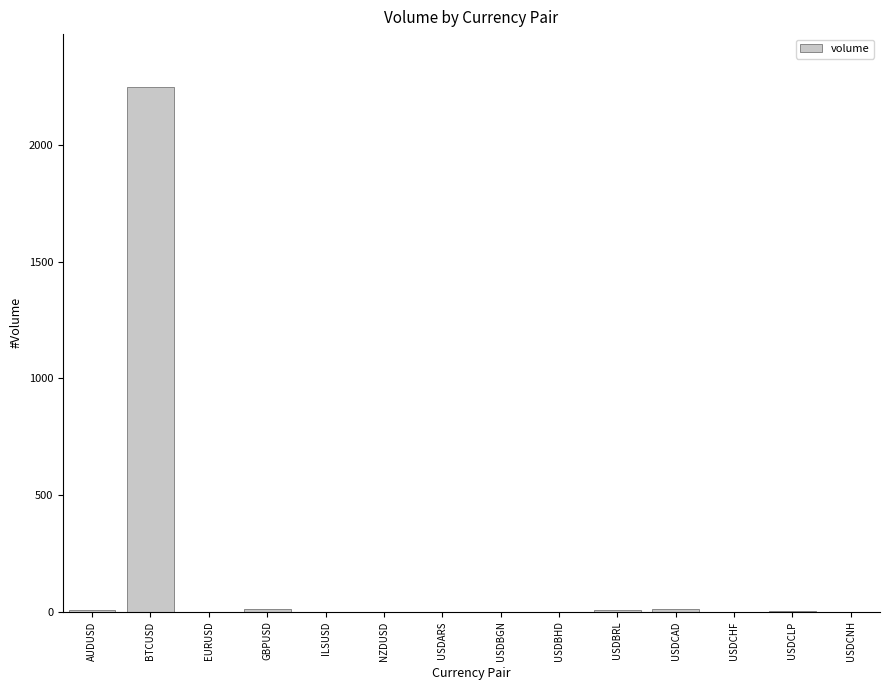

What is the sum of all values?

2281